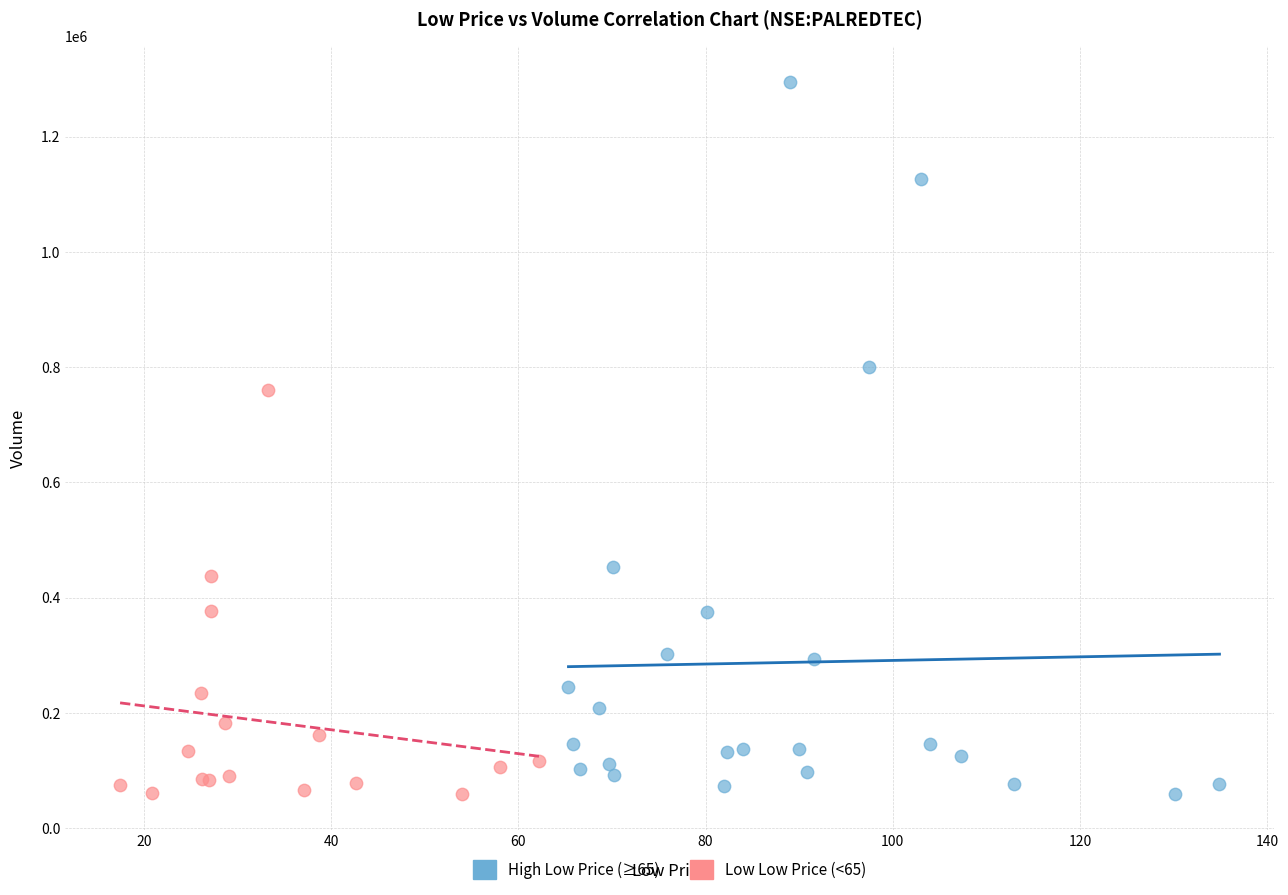

Which series reaches the maximum Y coordinate?

High Low Price (≥65)